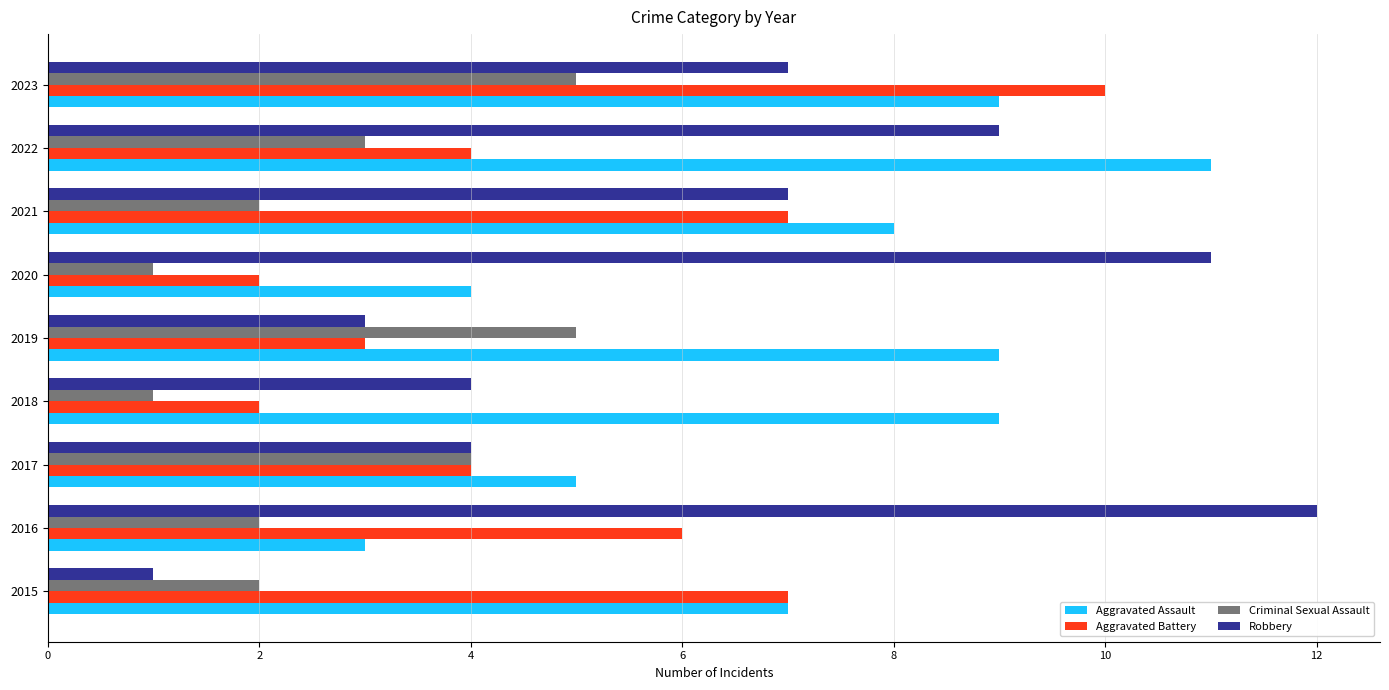

What is the minimum value for Aggravated Assault?

3